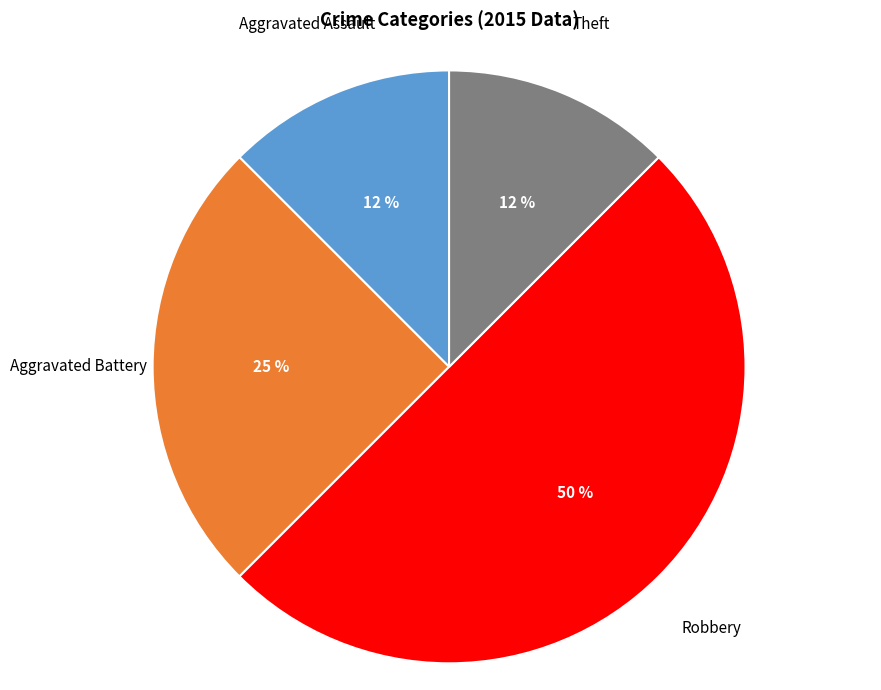

To the nearest percent, what is the average slice percentage?

25%